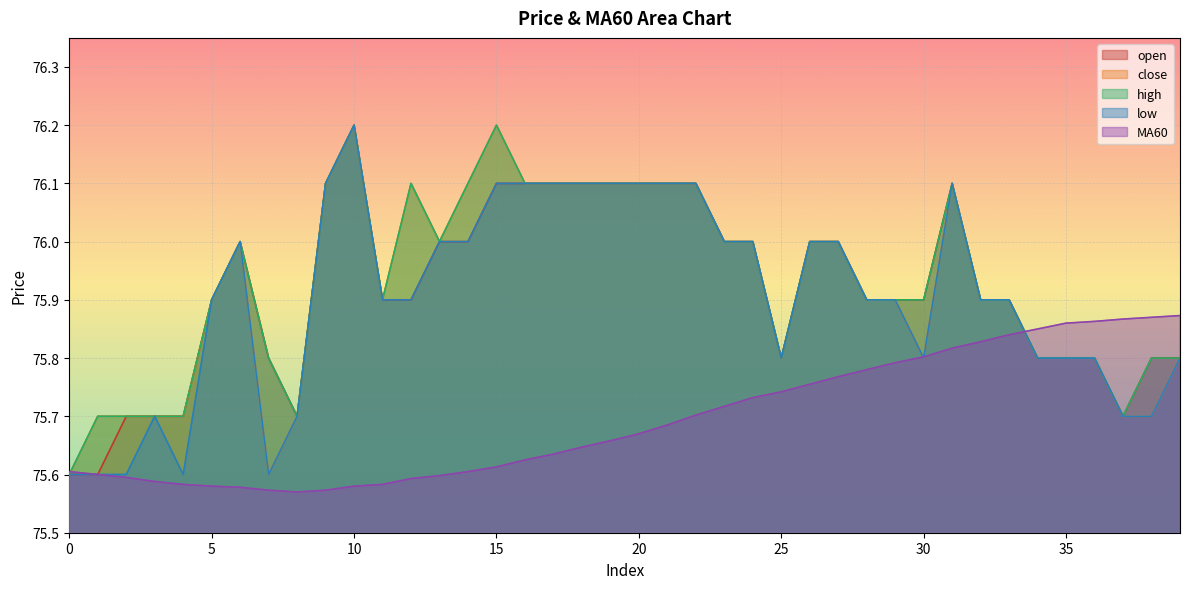

List the series in order of their peak value, lowest first.

MA60, open, close, high, low